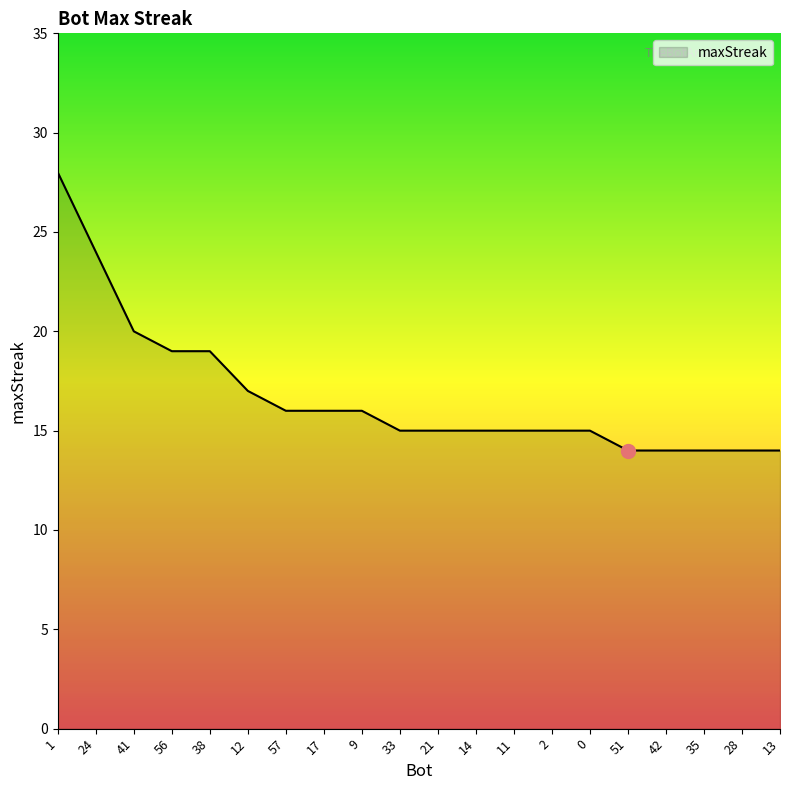

The chart shows a value of 14 at 28. True or false?

True